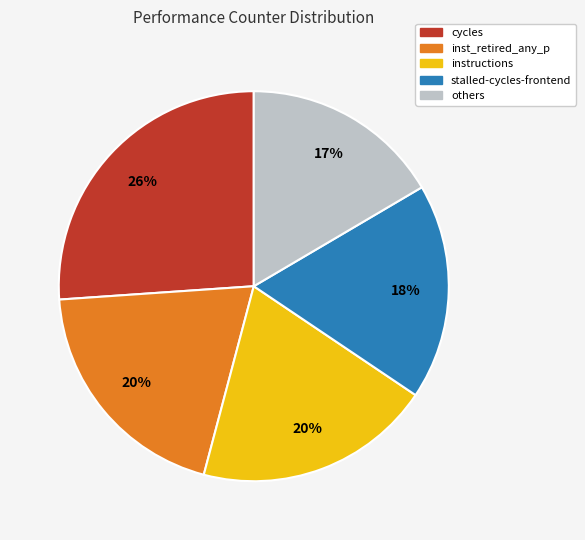

Is there any slice that represents more than half of the pie?

No